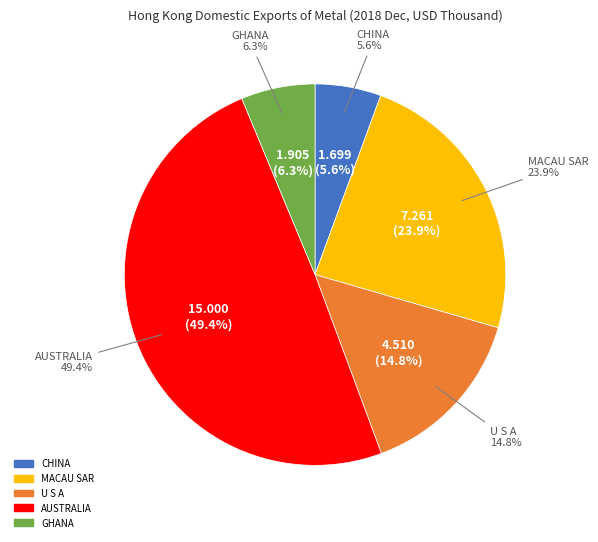

Combined, do CHINA and MACAU SAR account for over 50%?

No